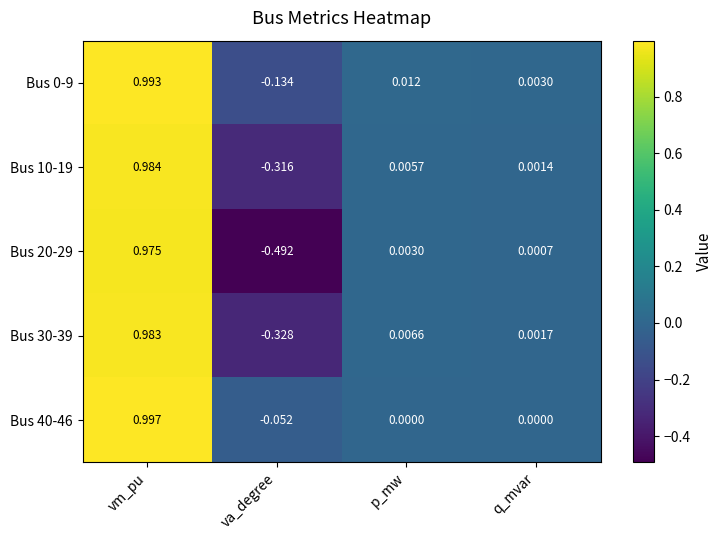

Which label corresponds to the smallest value in the chart?

va_degree